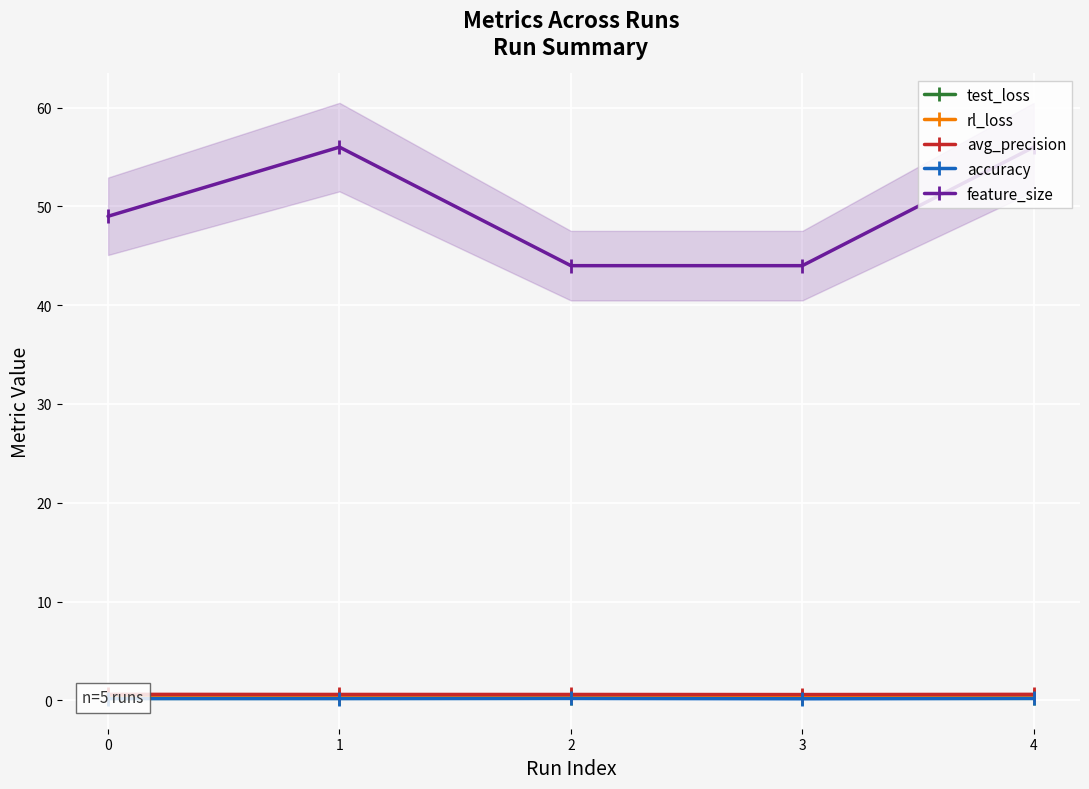

True or false: feature_size has more than 1 interior local peaks.

False